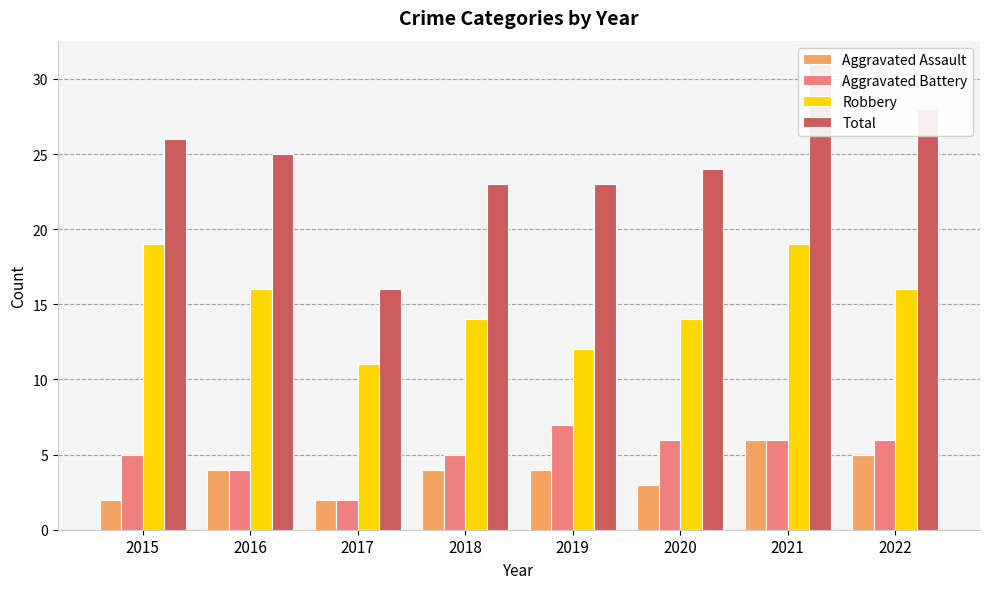

What is the spread (max minus min) of values at 2015?

24